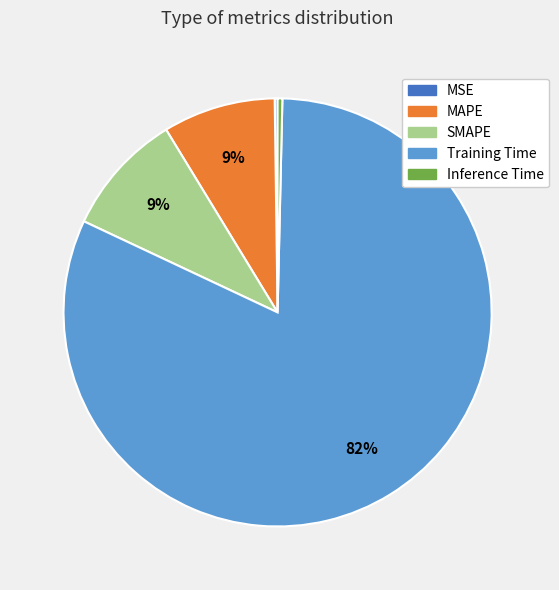

What is the largest slice in the pie chart?

Training Time